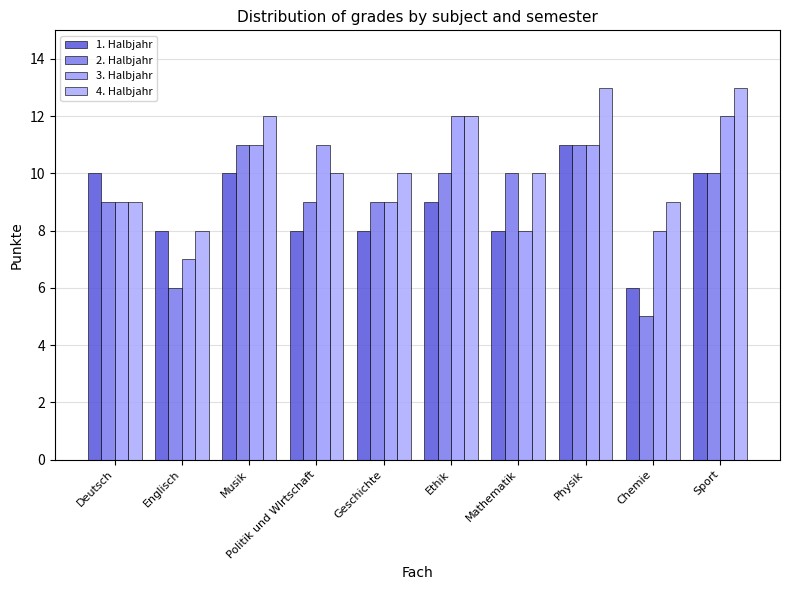

Reading left to right, what are all the values shown in this chart?

1. Halbjahr: 10	8	10	8	8	9	8	11	6	10
2. Halbjahr: 9	6	11	9	9	10	10	11	5	10
3. Halbjahr: 9	7	11	11	9	12	8	11	8	12
4. Halbjahr: 9	8	12	10	10	12	10	13	9	13